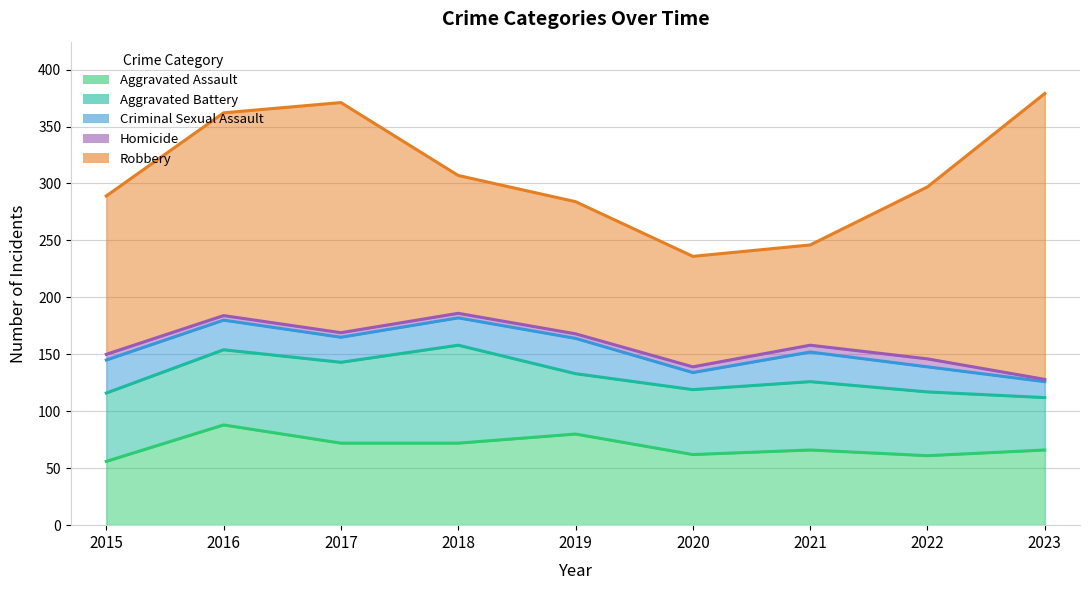

Which series has the largest total across all categories?

Robbery